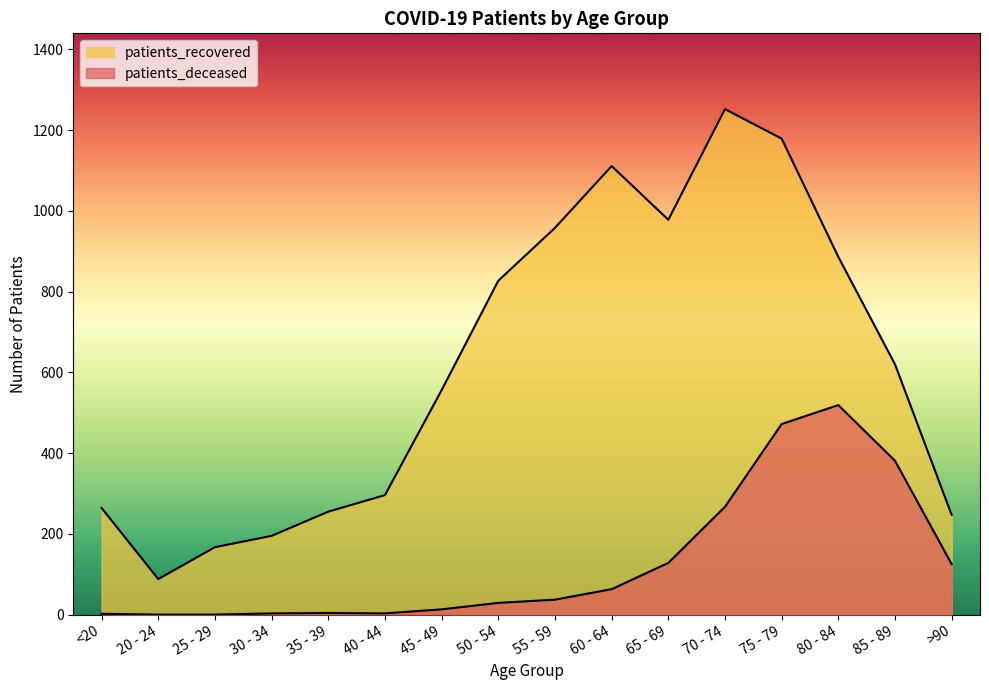

Reading left to right, what are all the values shown in this chart?

patients_deceased: 2	0	0	3	4	3	13	29	37	63	128	267	472	519	381	125
patients_recovered: 264	88	167	195	255	296	556	827	958	1111	978	1252	1179	886	620	247